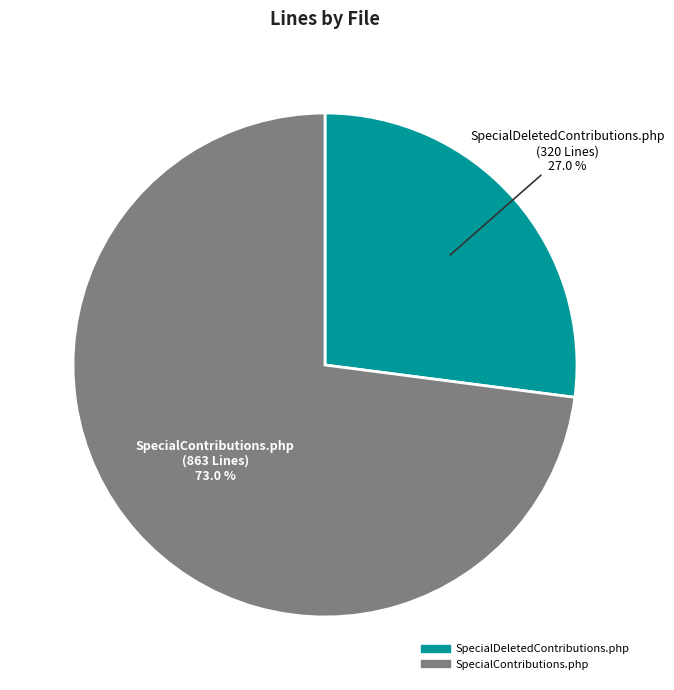

What is the total percentage of SpecialContributions.php and SpecialDeletedContributions.php?

100.0%